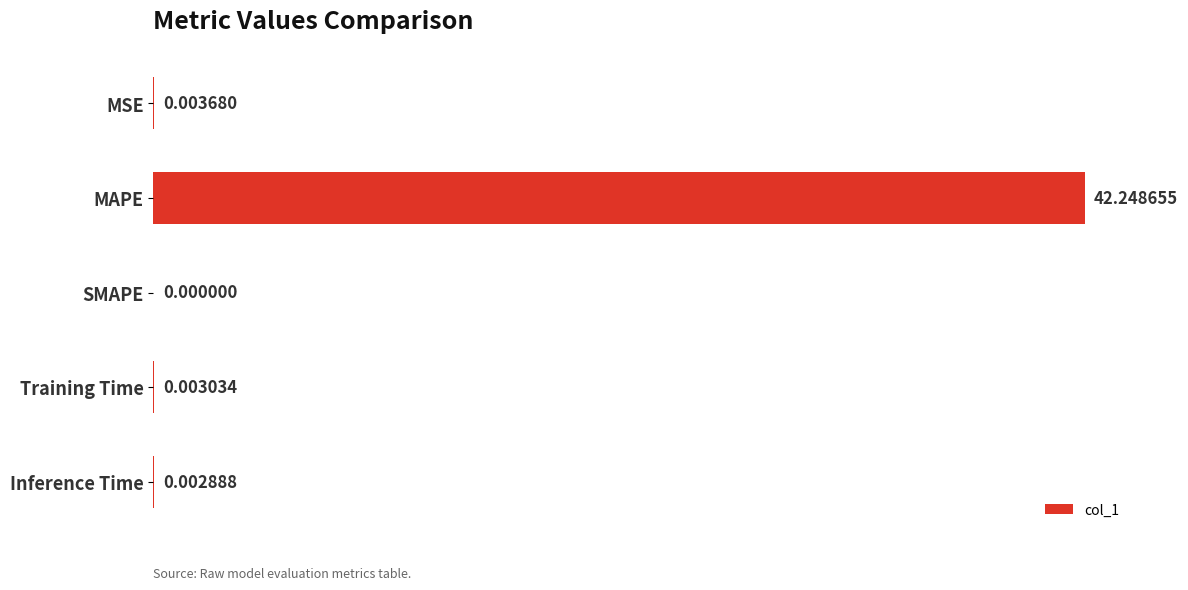

At which label is the value closest to 21?

MSE